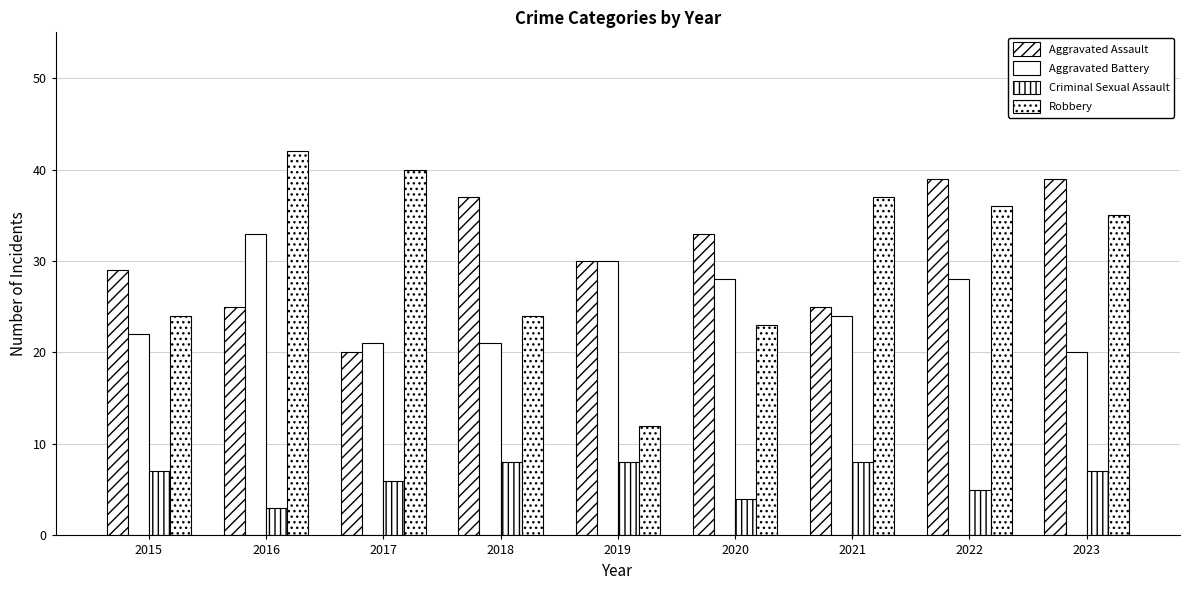

Which has a higher value, 2016 or 2015?

2015